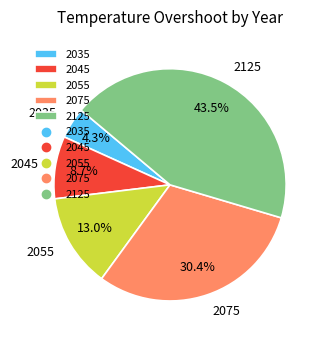

Rank the categories by value from highest to lowest.

2125, 2075, 2055, 2045, 2035